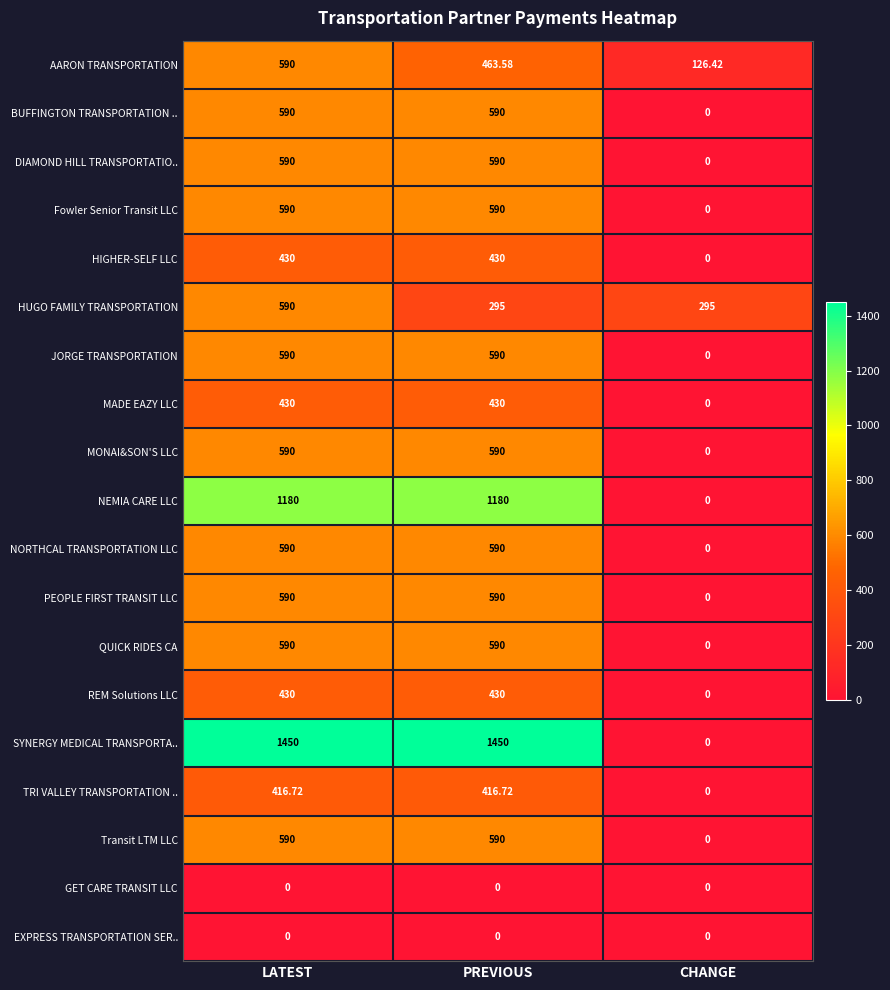

At how many categories does at least one series exceed 201?

3